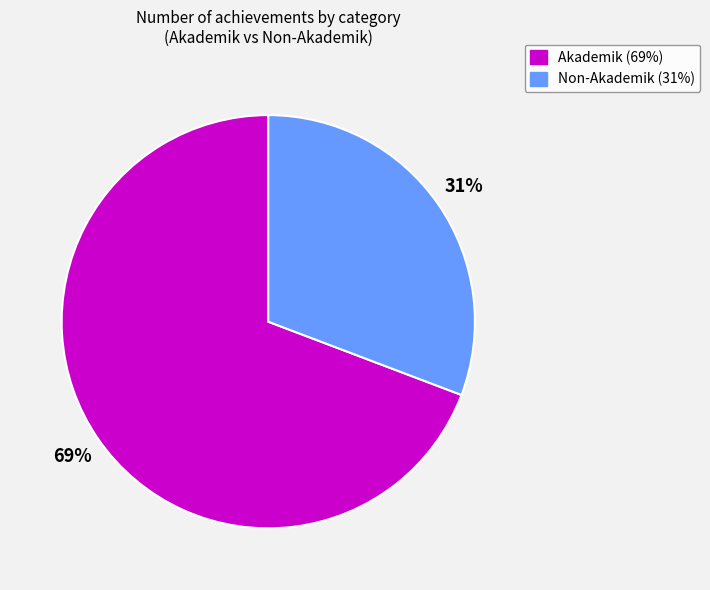

Does Non-Akademik represent more than half of the total?

No